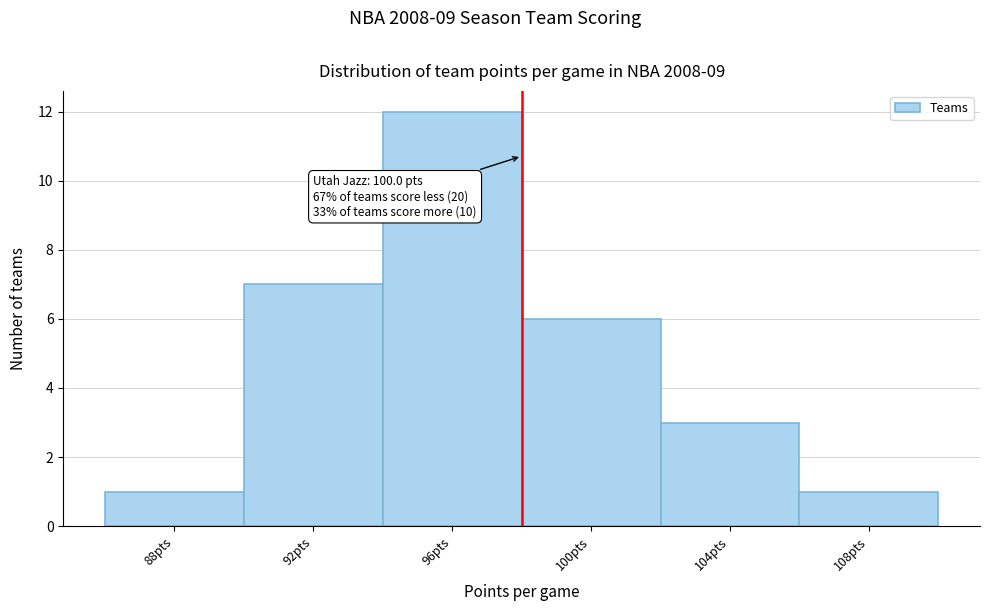

Reading left to right, what are all the values shown in this chart?

1	7	12	6	3	1